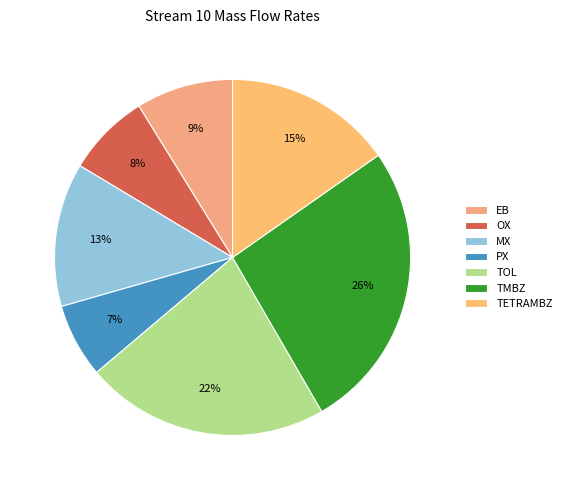

Which slice is the largest?

TMBZ